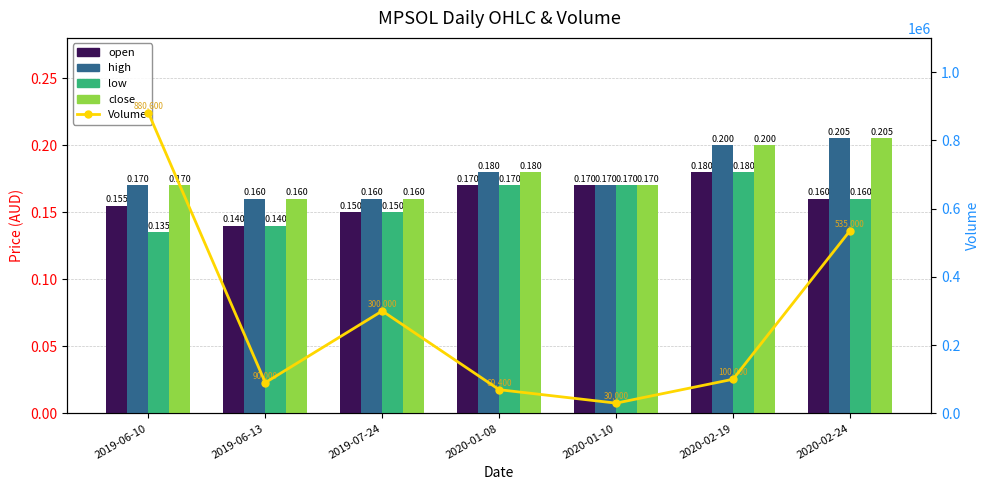

Reading left to right, what are all the values shown in this chart?

open: 0.2	0.1	0.1	0.2	0.2	0.2	0.2
high: 0.2	0.2	0.2	0.2	0.2	0.2	0.2
low: 0.1	0.1	0.1	0.2	0.2	0.2	0.2
close: 0.2	0.2	0.2	0.2	0.2	0.2	0.2
Volume: 880600.0	90000.0	300000.0	69400.0	30000.0	100000.0	535000.0